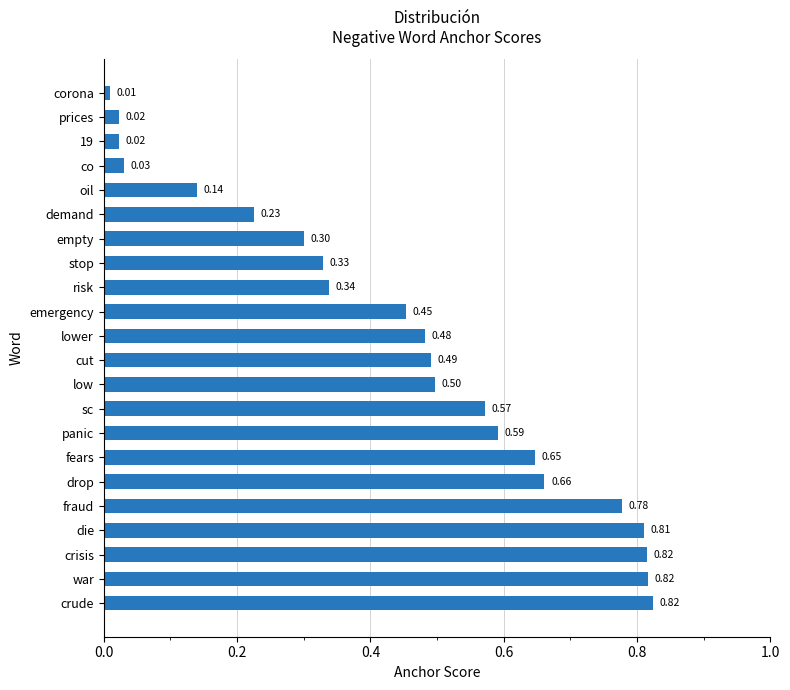

What is the sum of all values?

9.9